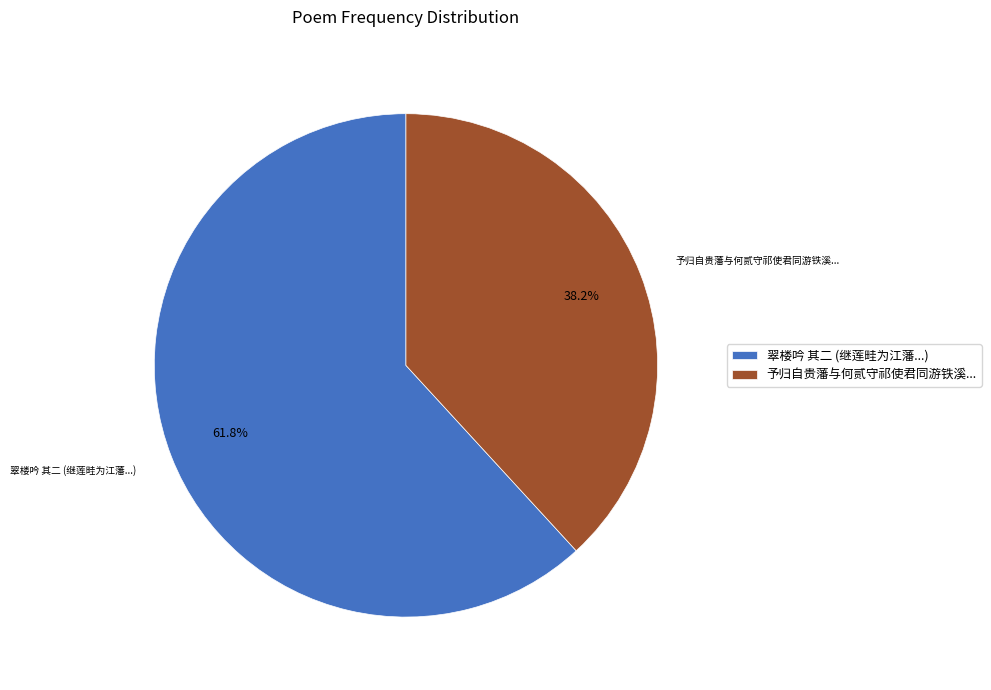

To the nearest percent, what is the difference between the largest and smallest slice percentages?

24%